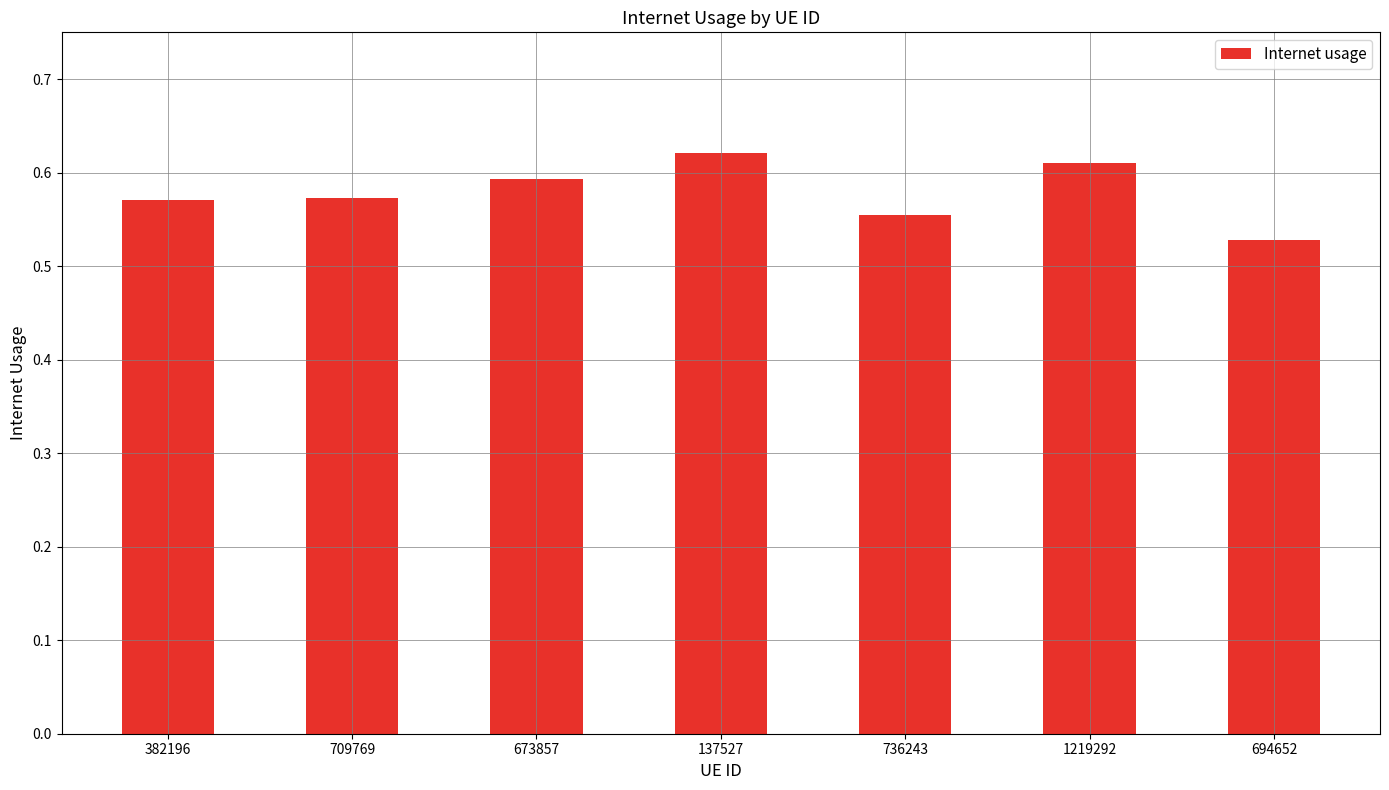

The chart shows a value of 0.6 at 1219292. True or false?

True